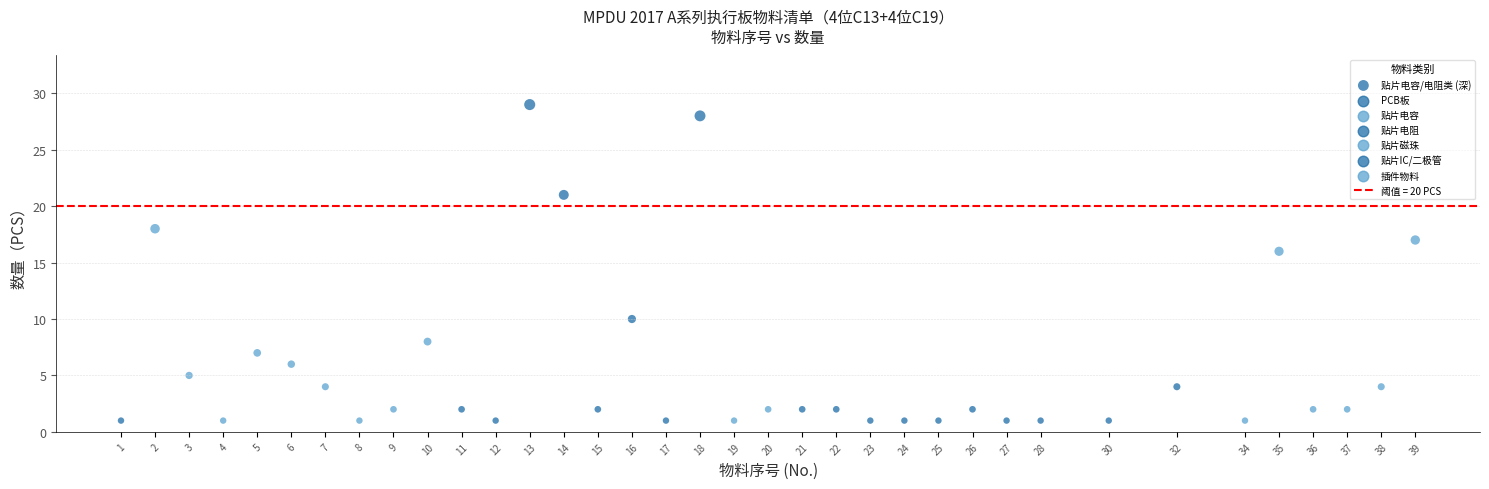

What is the range of Y values (max minus min)?

28